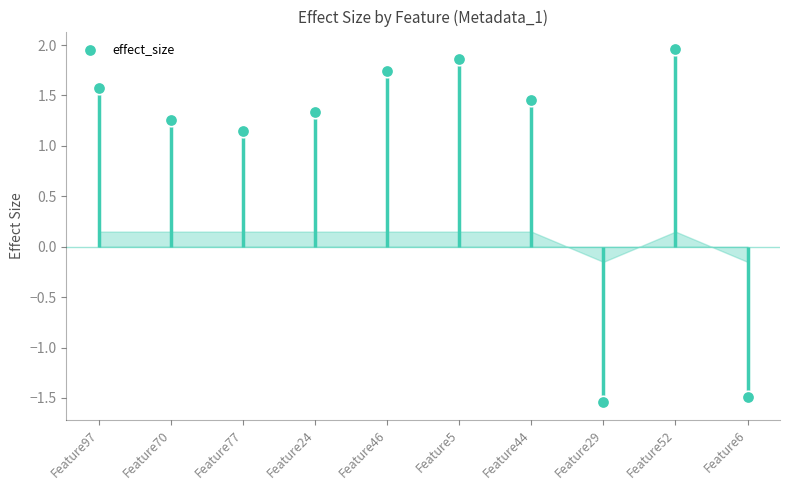

What is the change in value from Feature70 to Feature46?

+0.5